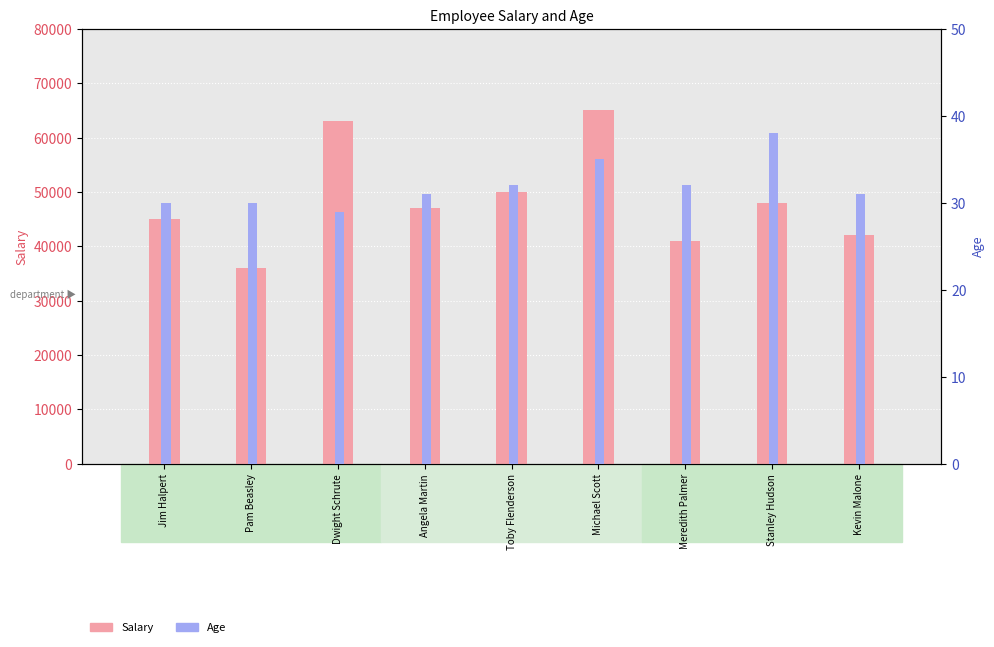

Reading left to right, transcribe all the data shown in this chart.

Salary: 45000	36000	63000	47000	50000	65000	41000	48000	42000
Age: 30	30	29	31	32	35	32	38	31